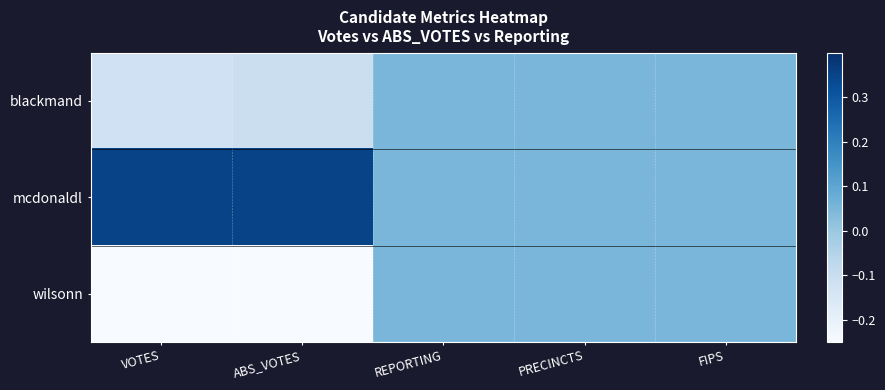

How many data points does each series have?

5